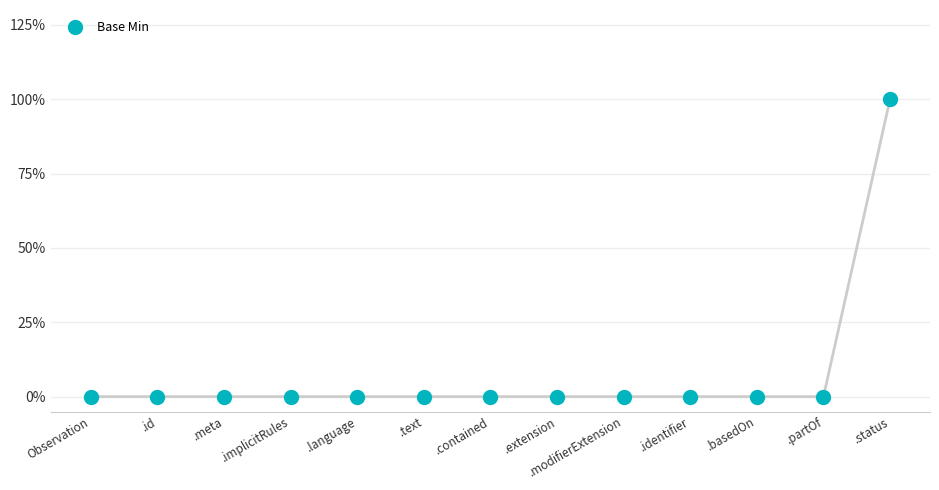

The chart shows a value of -1 at .meta. True or false?

False